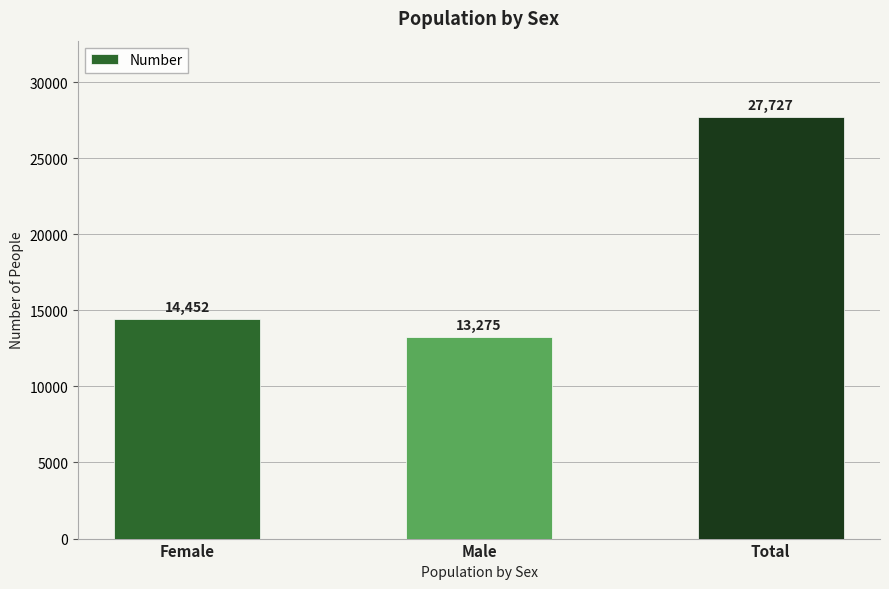

Is it true that the value at Male is 13275?

True